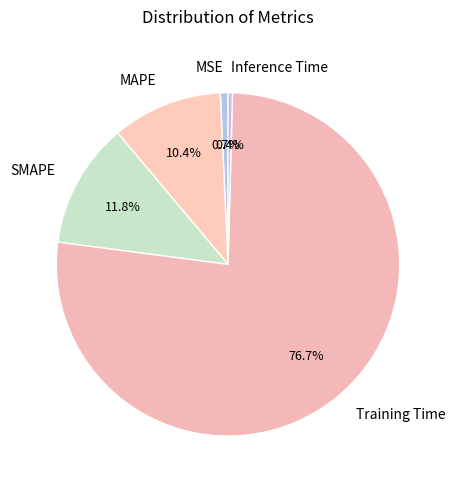

Does any single category account for the majority?

Yes